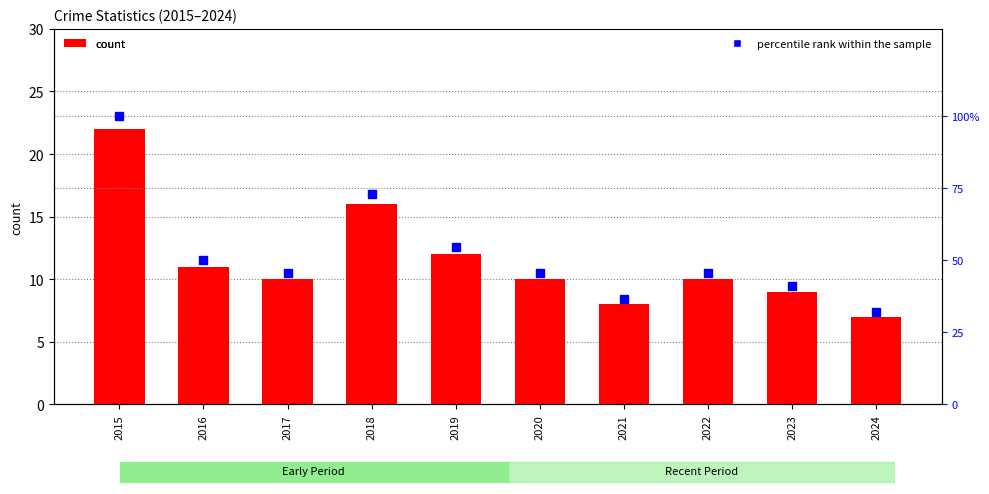

What is the total value across all series at 2019?

66.5